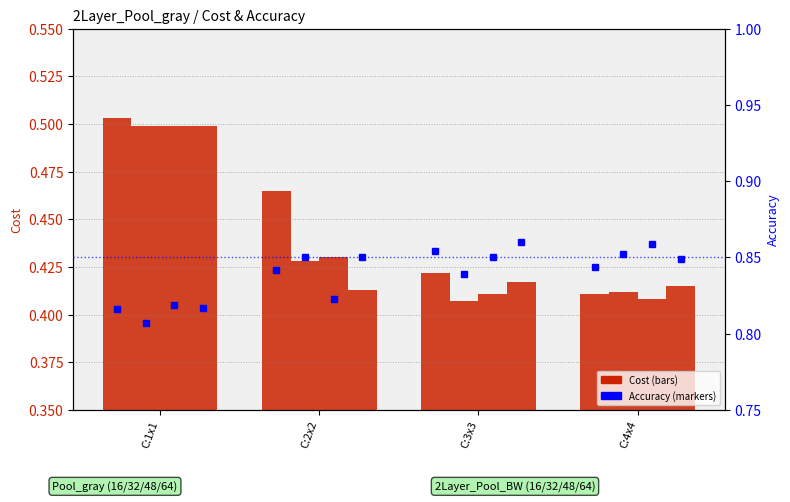

How many Cost_16 values are between 0 and 1?

4